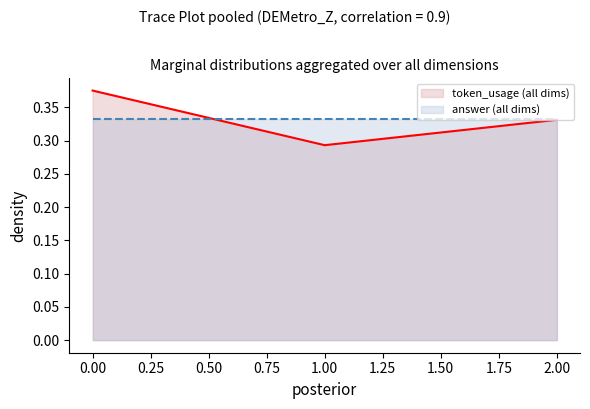

Reading left to right, extract all data points from this chart.

token_usage (all dims): 0.4	0.3	0.3
answer (all dims): 0.3	0.3	0.3